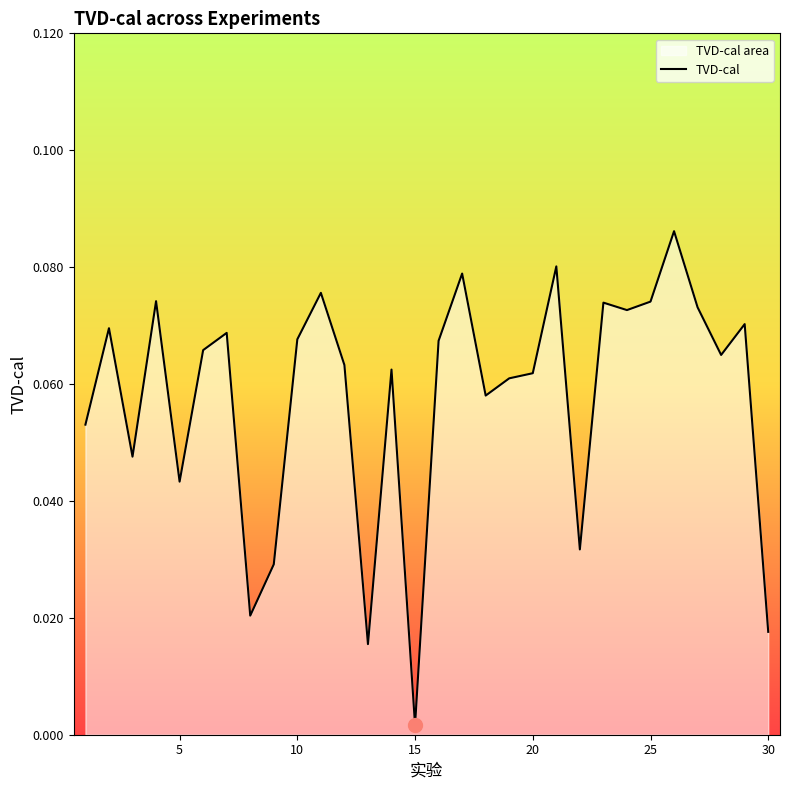

Where is the data nearest to the value 0?

15